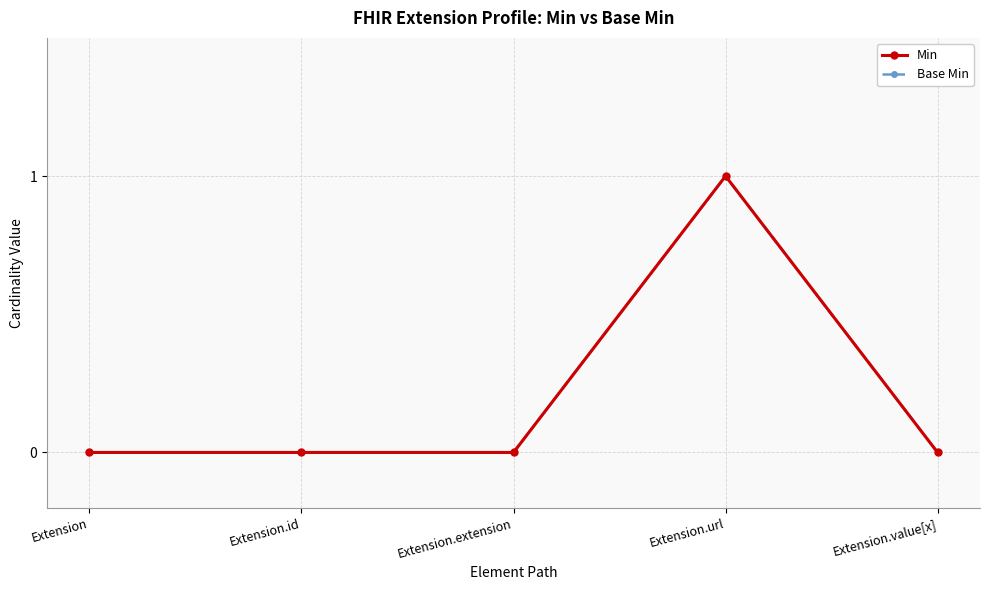

What value does the Min series have at Extension.url?

1